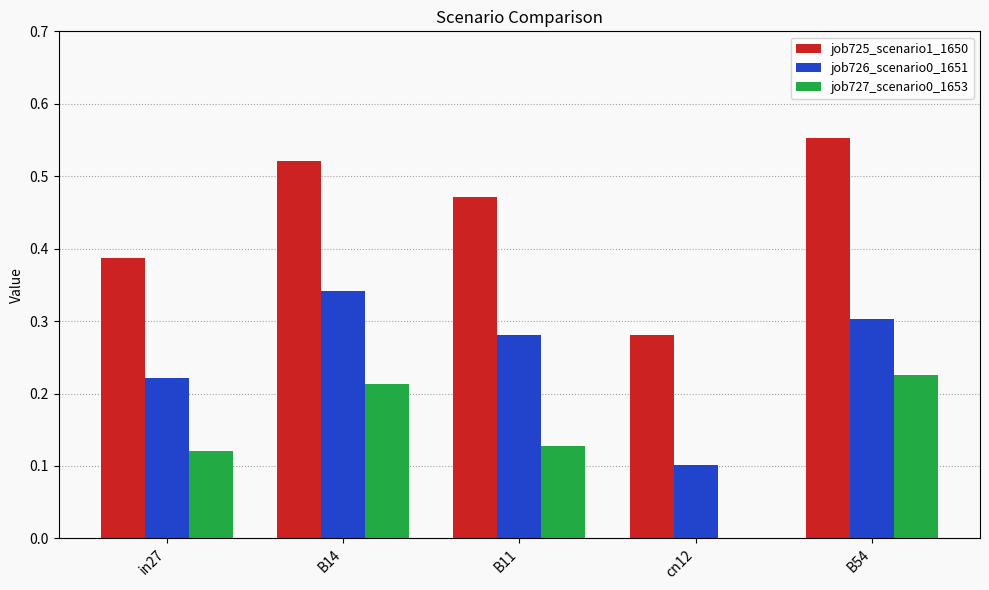

True or false: job727_scenario0_1653 has a value of 0.1 at in27.

True